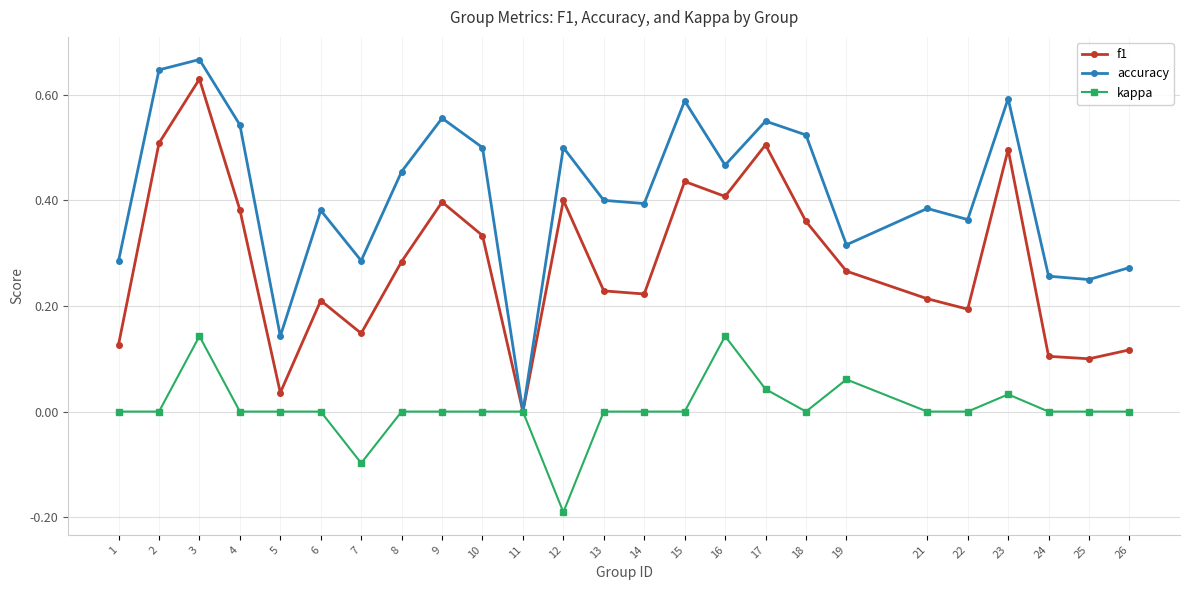

Which category has the lowest value in the accuracy series?

11